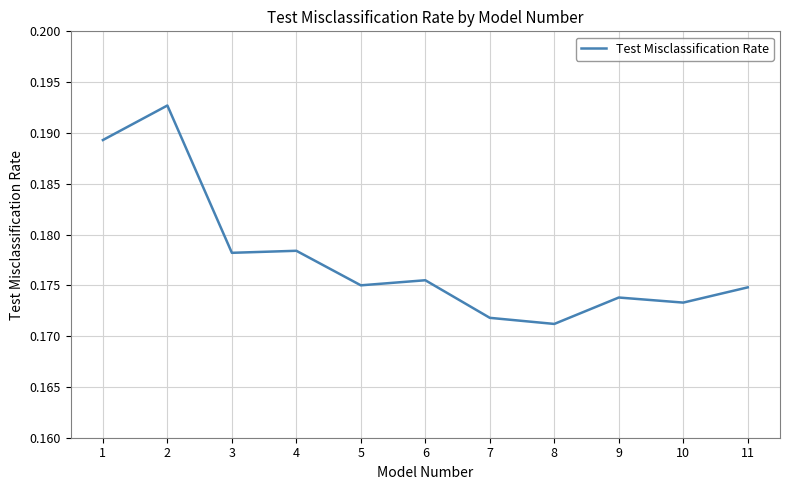

Where is the first local maximum?

2